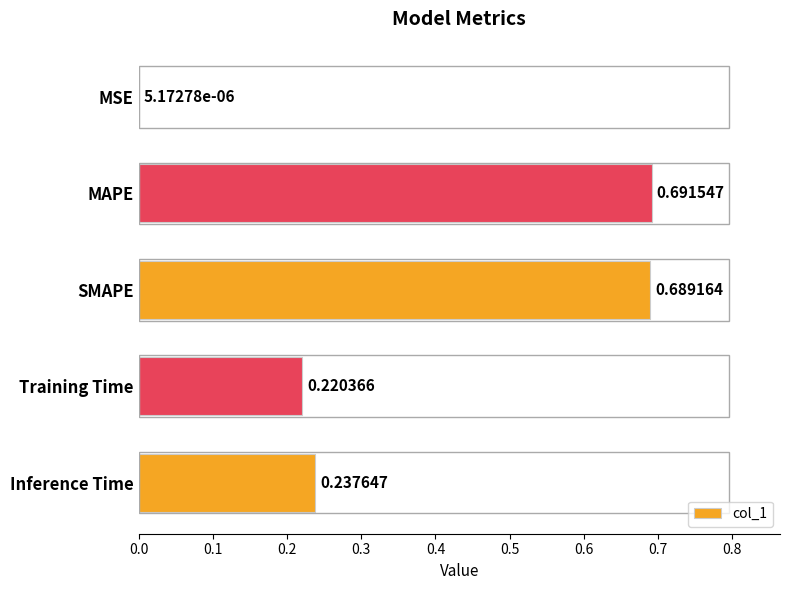

What is the change in value from SMAPE to Training Time?

-0.5